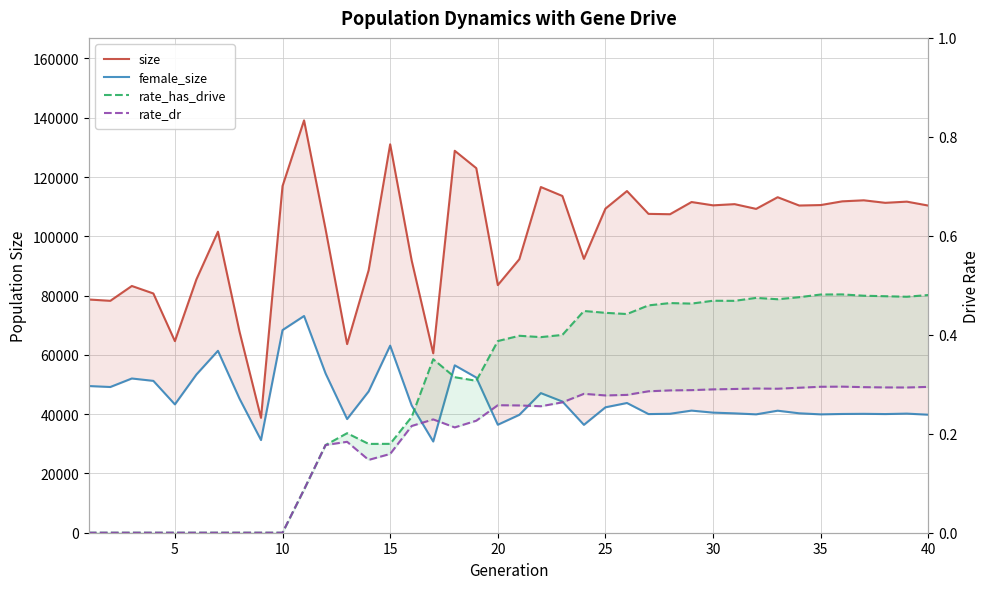

How many data points does each series have?

40